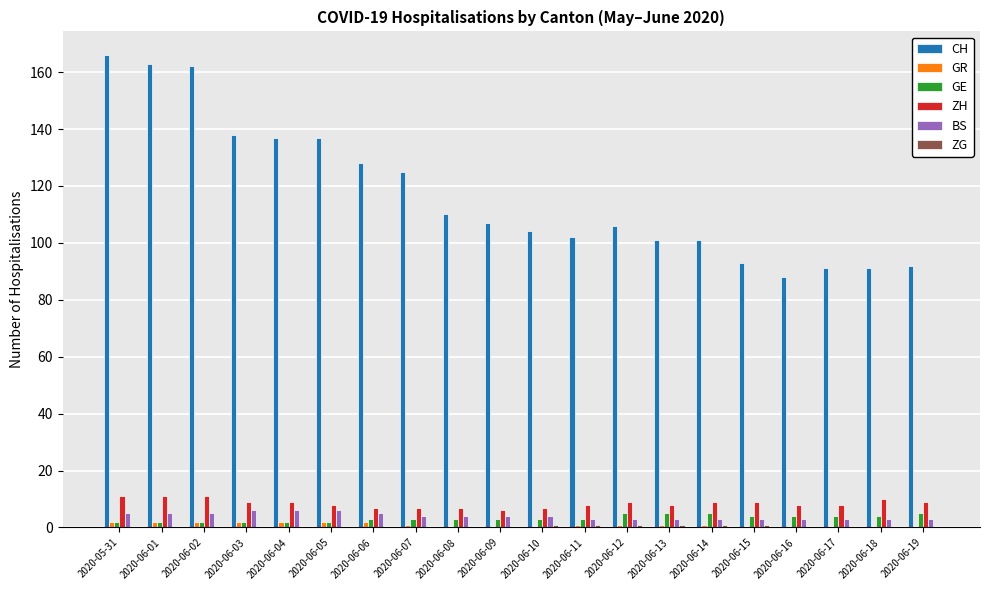

The value of GR at 2020-06-15 is 0. True or false?

True